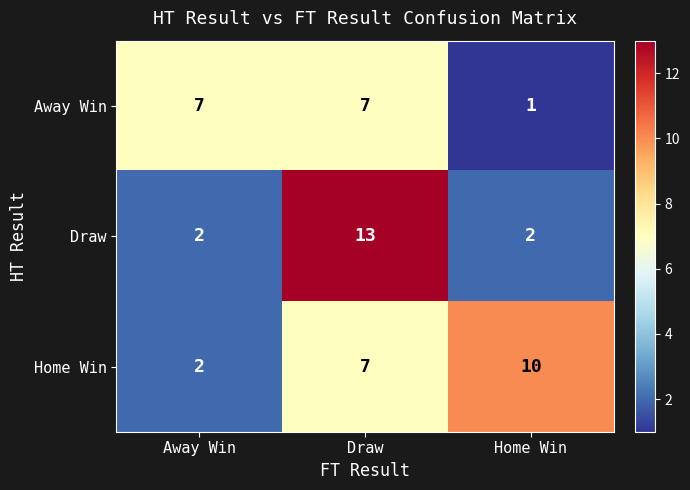

What is the minimum value shown in the chart?

1